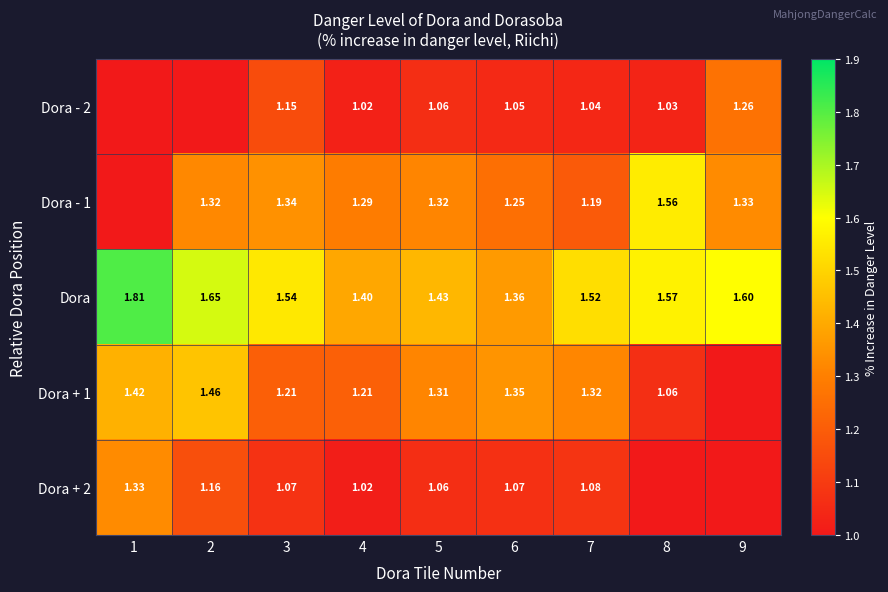

Count the Dora values in the range 1 to 2.

9